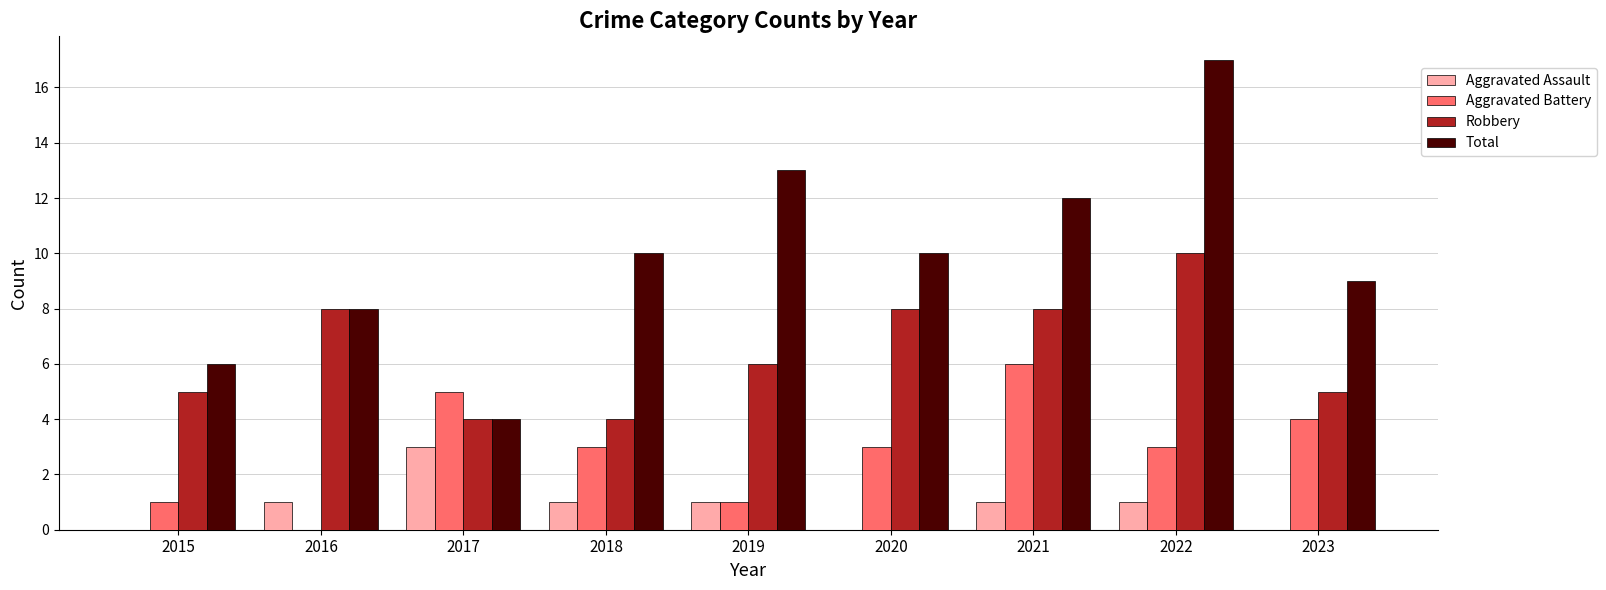

Which series has the largest total across all categories?

Total